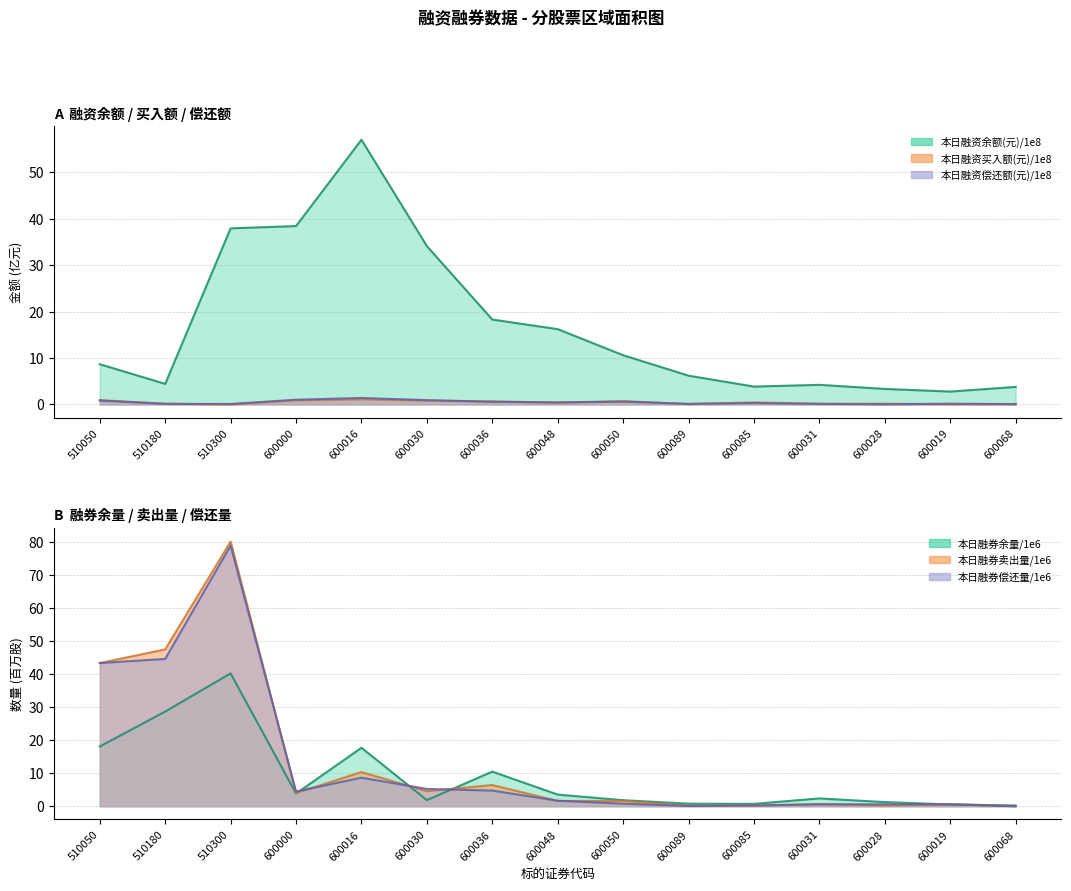

What is the average value of the 本日融资余额(元) series?

16.6